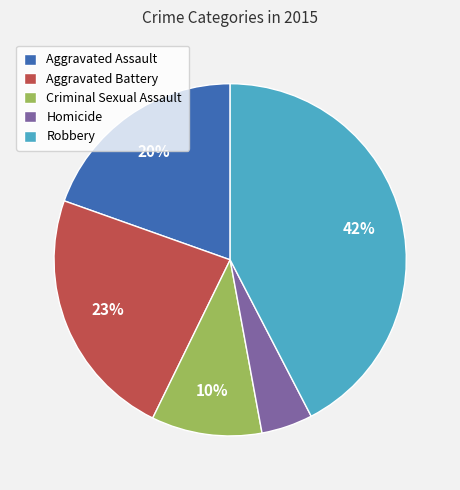

Combined, do Criminal Sexual Assault and Aggravated Assault account for over 50%?

No